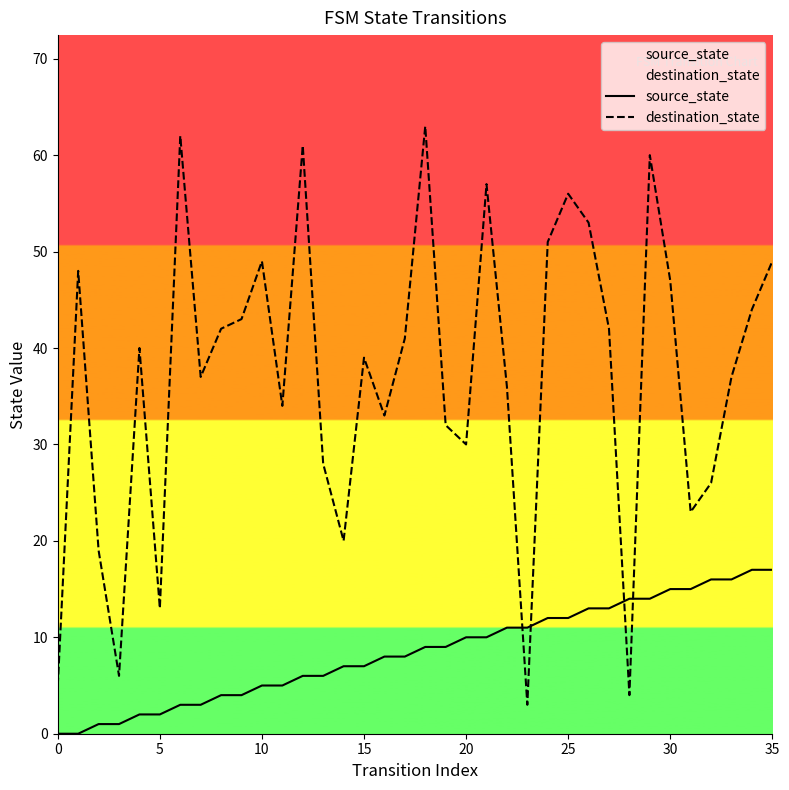

Rank the series at 5 from lowest to highest value.

source_state, destination_state